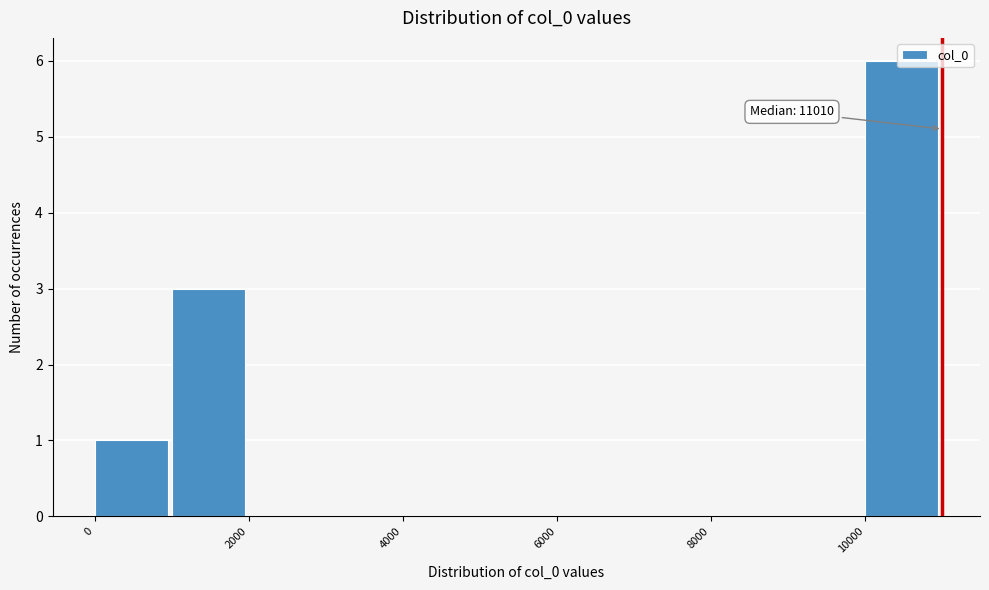

Over which range of the x-axis is the bar tallest?

10000 to 11000